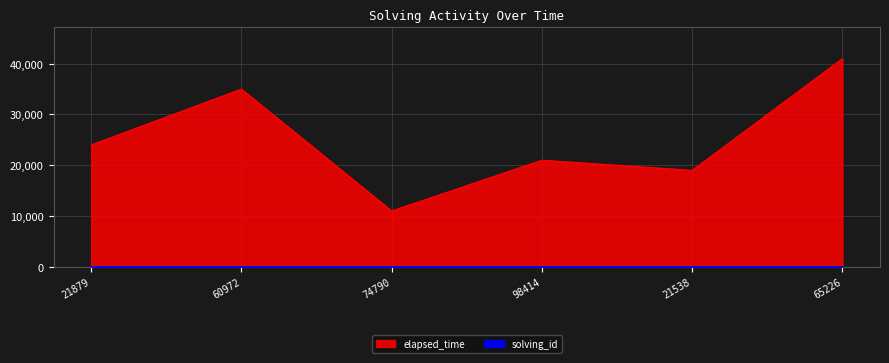

Reading right to left, what are all the values shown in this chart?

solving_id: 6	5	4	3	2	1
elapsed_time: 41000	19000	21000	11000	35000	24000